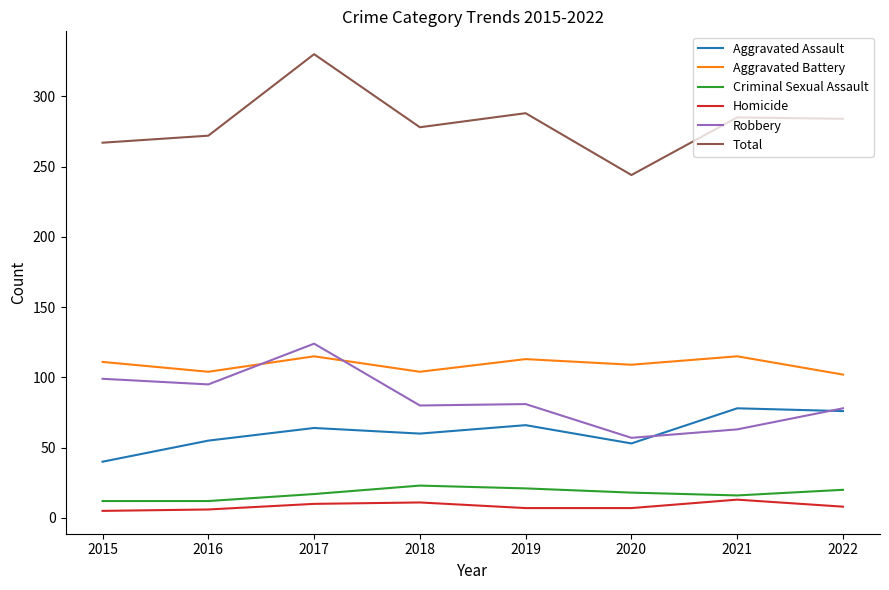

What is the difference between the Total values at 2019 and 2017?

42